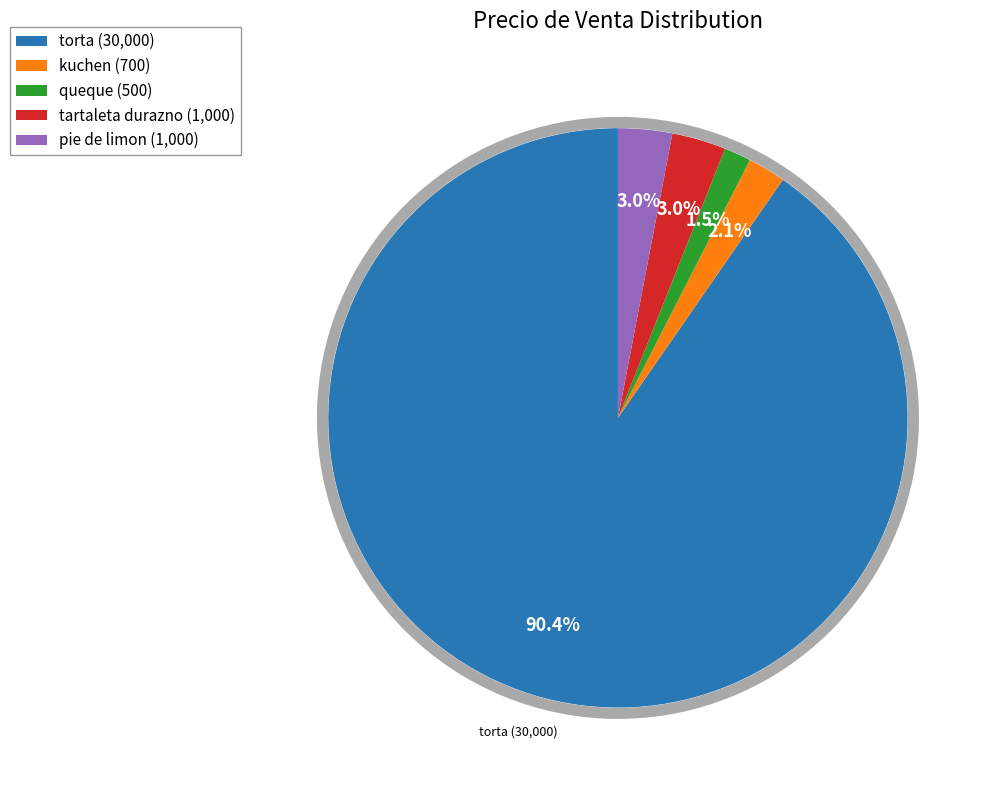

Is there a majority slice in this chart?

Yes